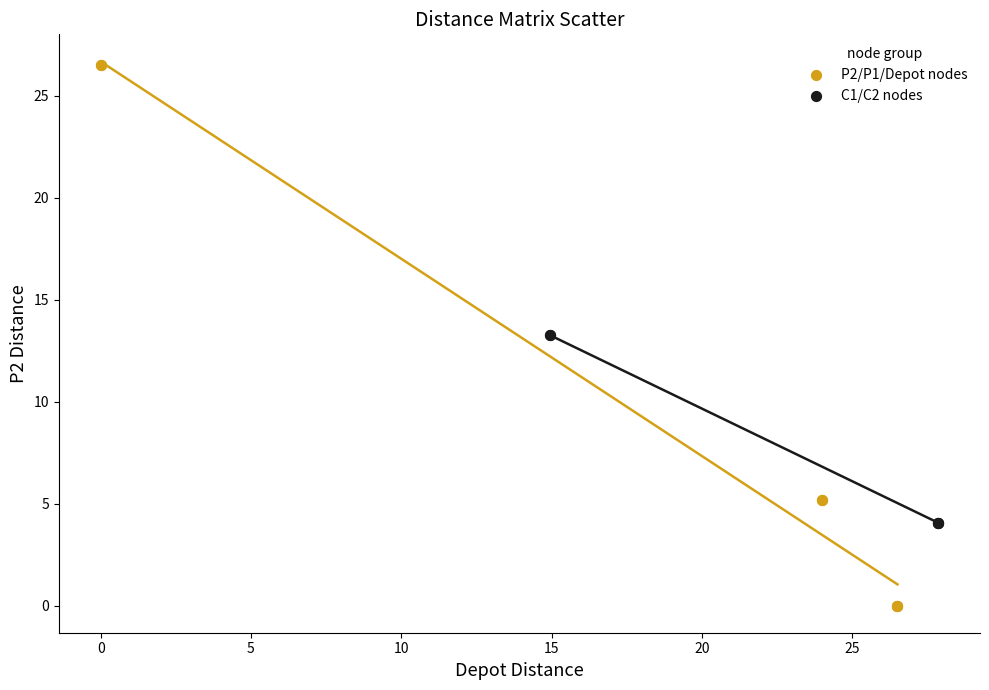

Which series contains the highest Y value?

P2/P1/Depot nodes